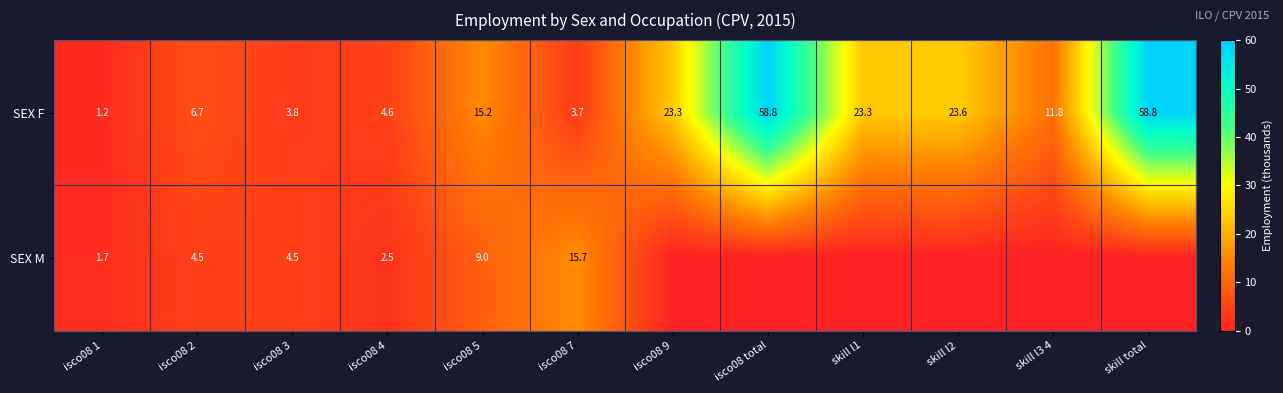

What is the spread (max minus min) of values at isco08 4?

2.1